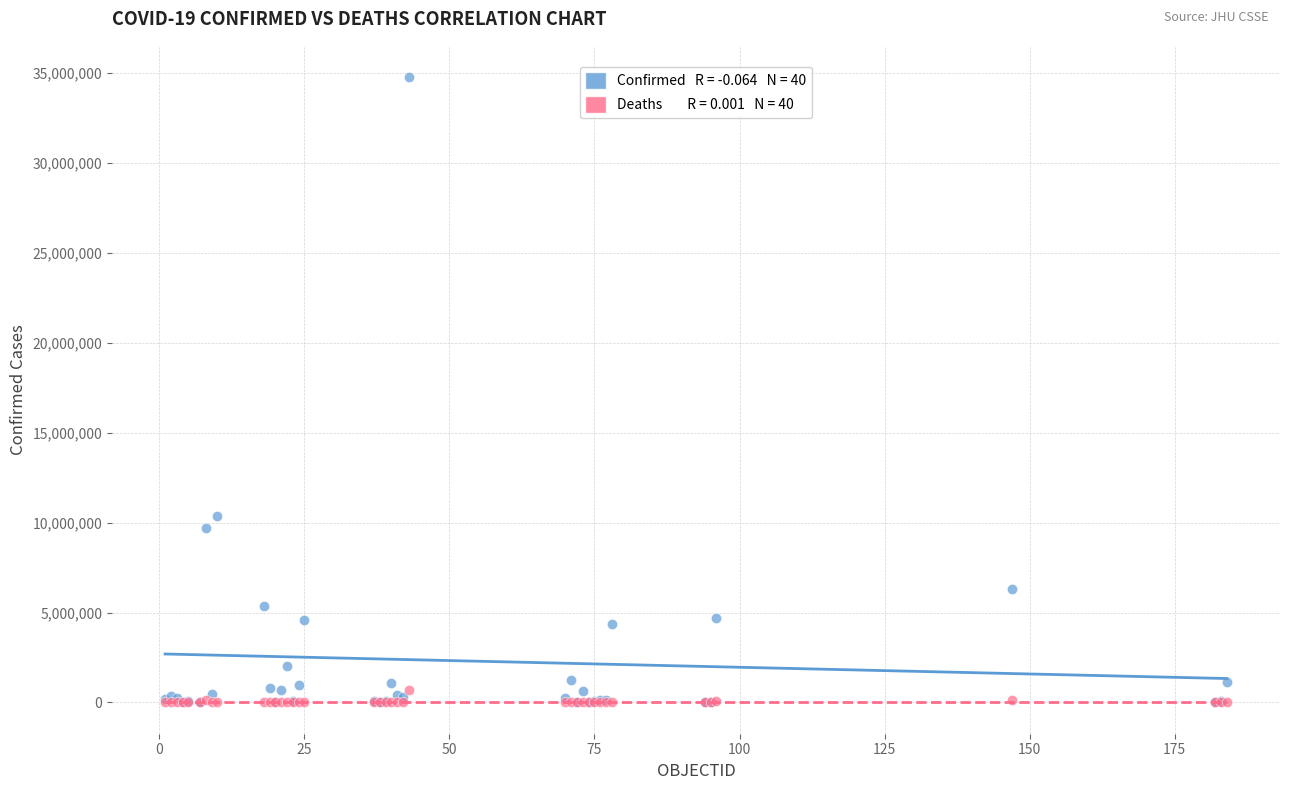

Across all series, what Y value is closest to 17390241?

10342827